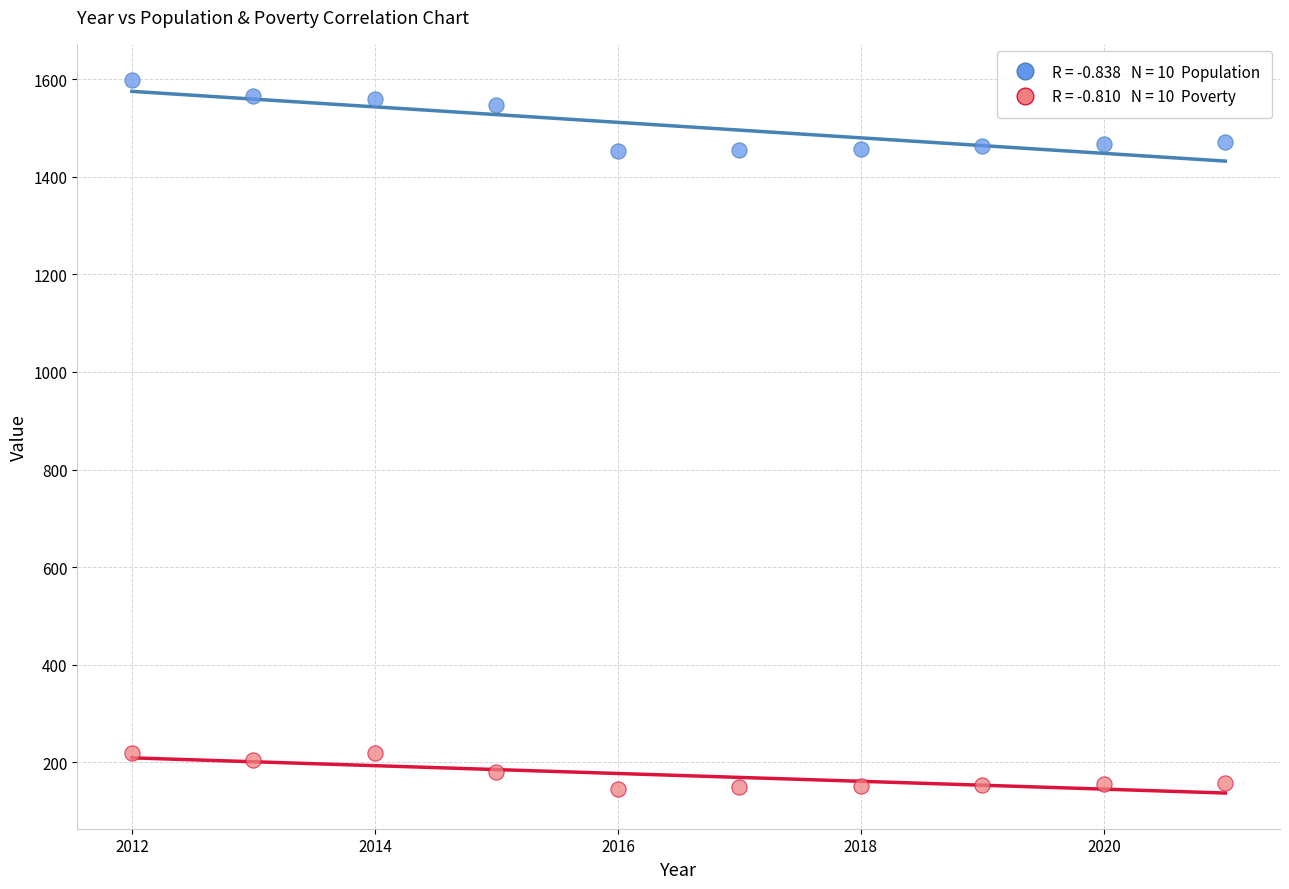

Across all data points, what is the range of Y values (max minus min)?

1453